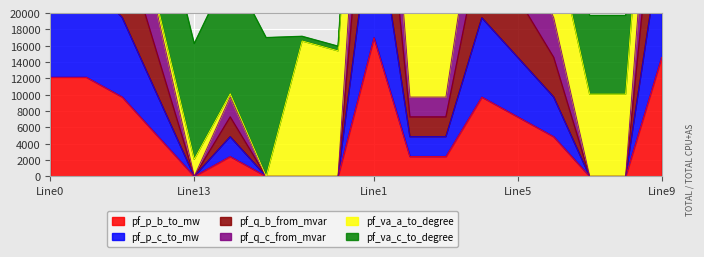

Is it true that pf_p_b_to_mw equals 17199.5 at Line0?

False